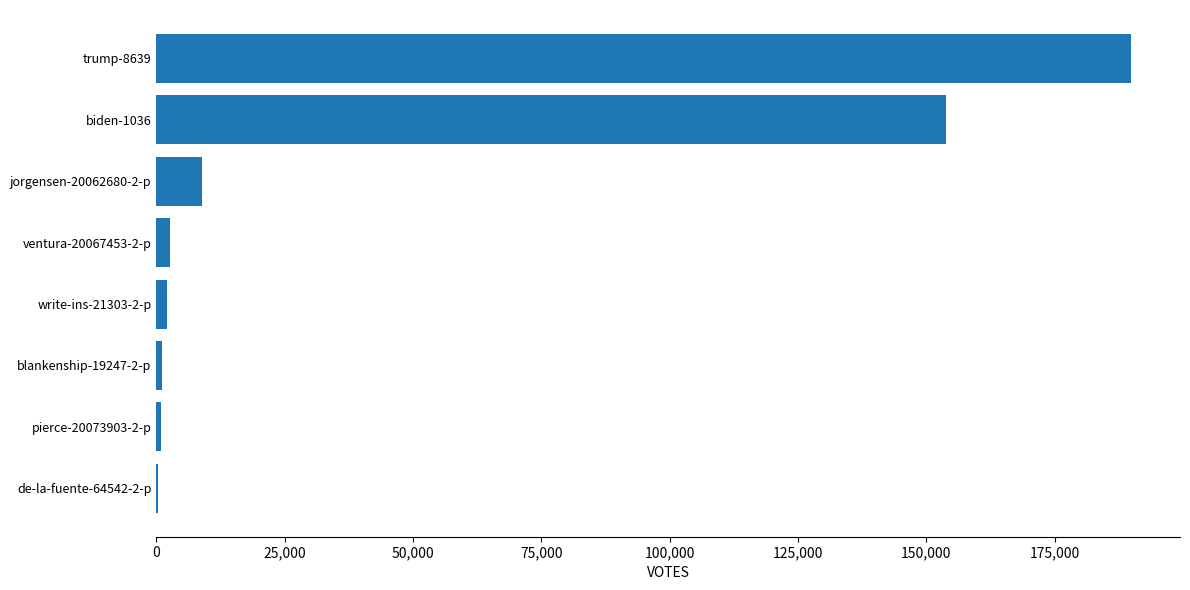

What is the greatest value displayed?

189951